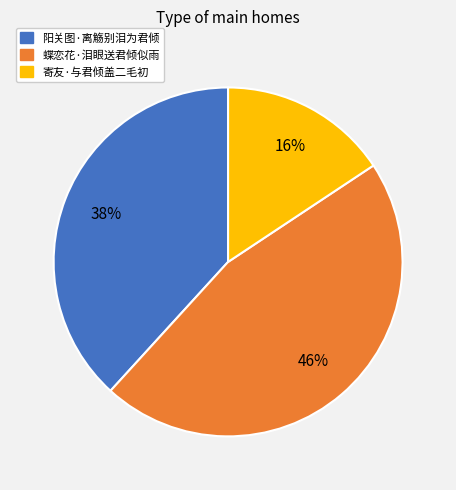

Rank the categories by value from highest to lowest.

蝶恋花·泪眼送君倾似雨, 阳关图·离觞别泪为君倾, 寄友·与君倾盖二毛初